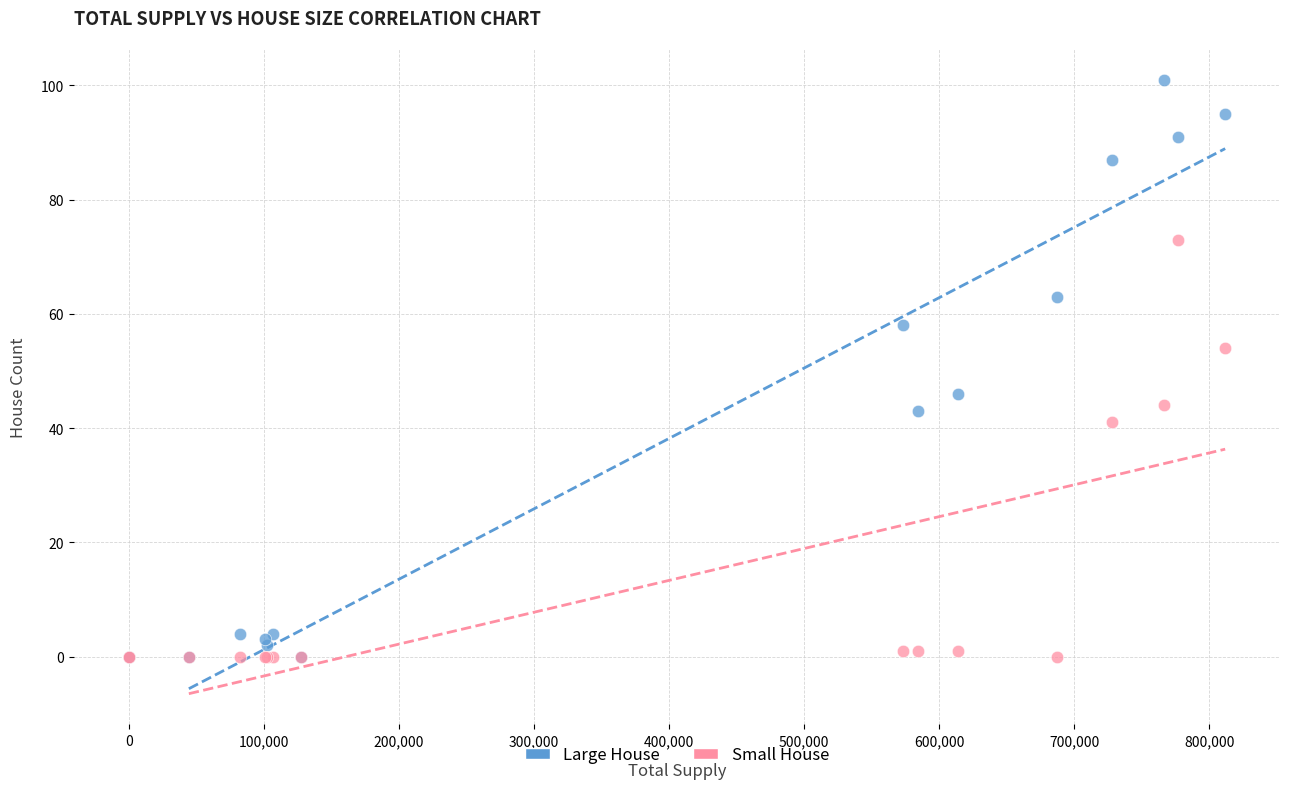

In the Small House series, what Y value is closest to 36?

41